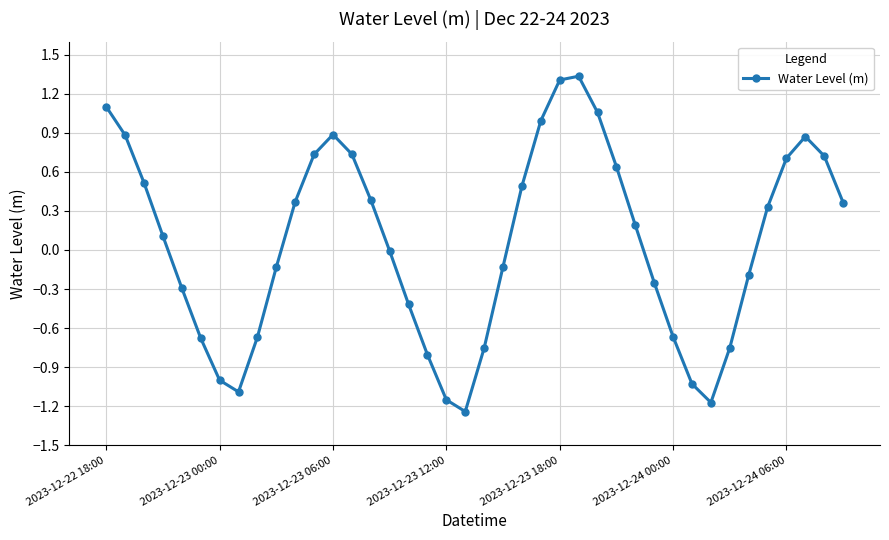

What is the difference between the second highest and minimum values?

2.5